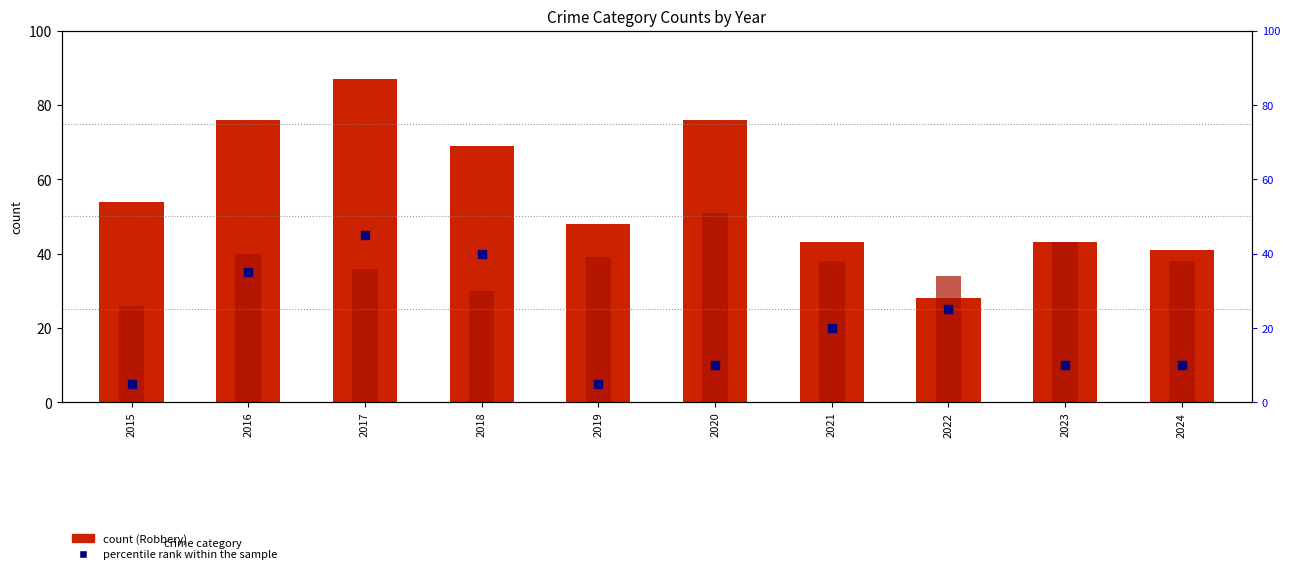

Which series has the largest Y range (max minus min)?

Robbery